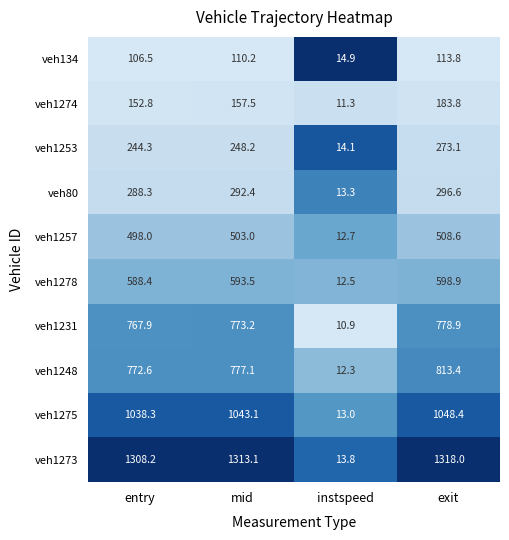

True or false: veh1274 has a value of 283.5 at mid.

False